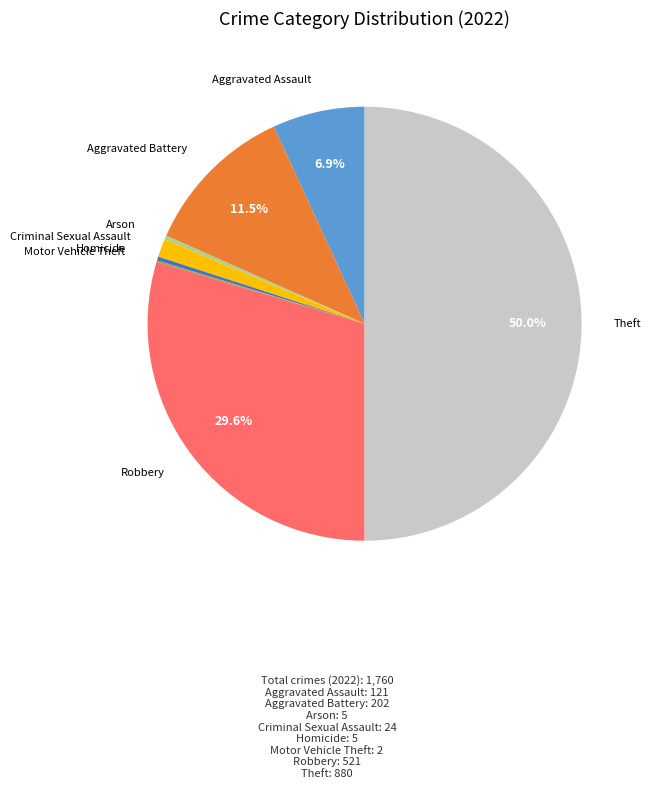

Is there a majority slice in this chart?

No